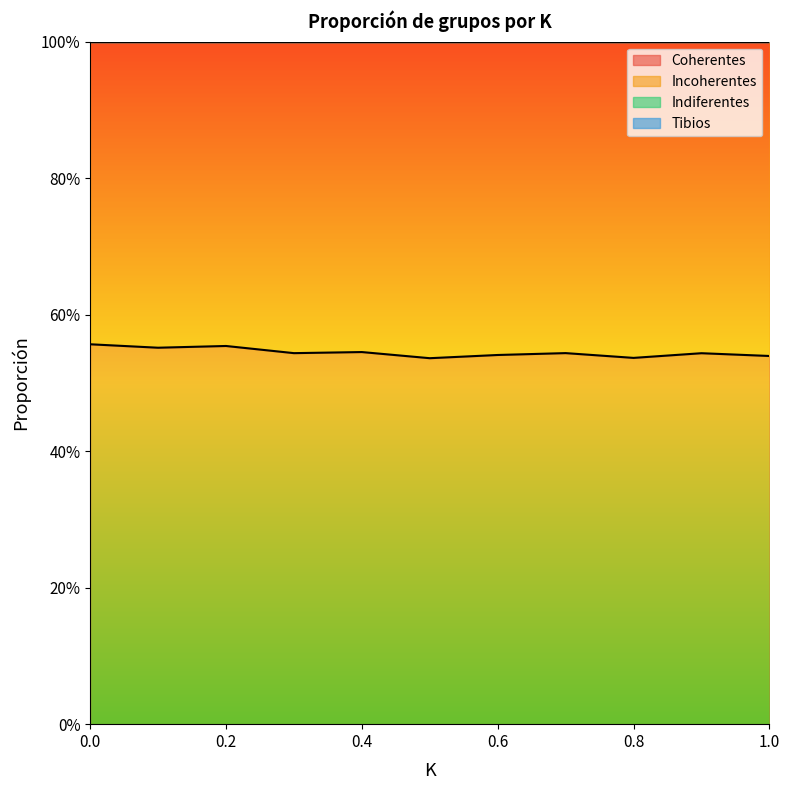

What position from the left is 0.1?

2